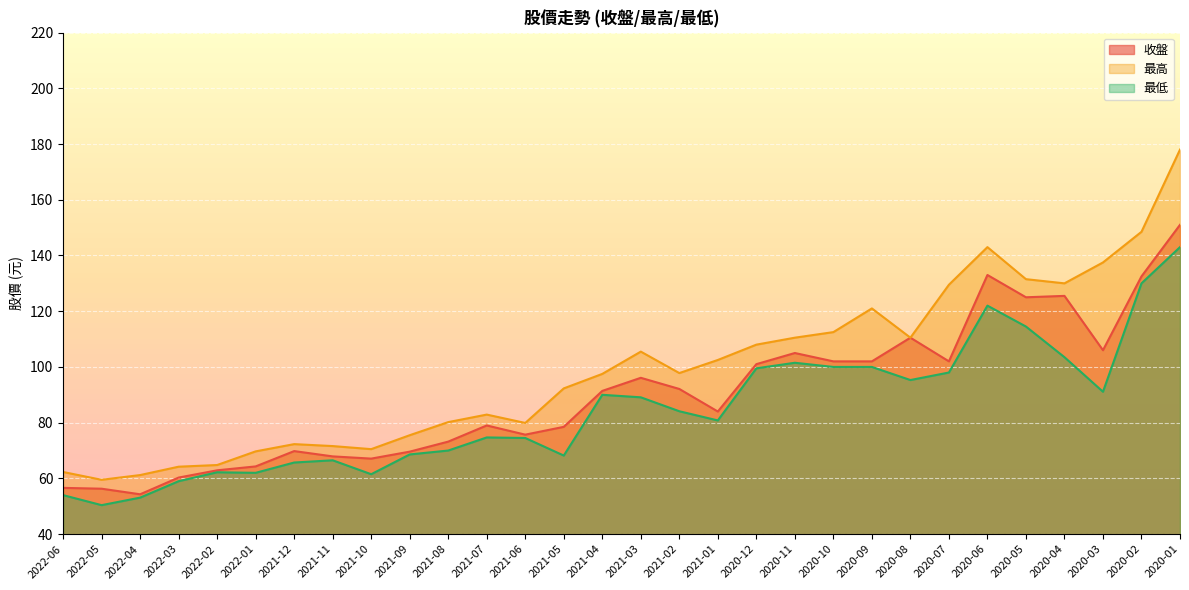

True or false: 最高 has more than 1 points higher than both neighbors.

True